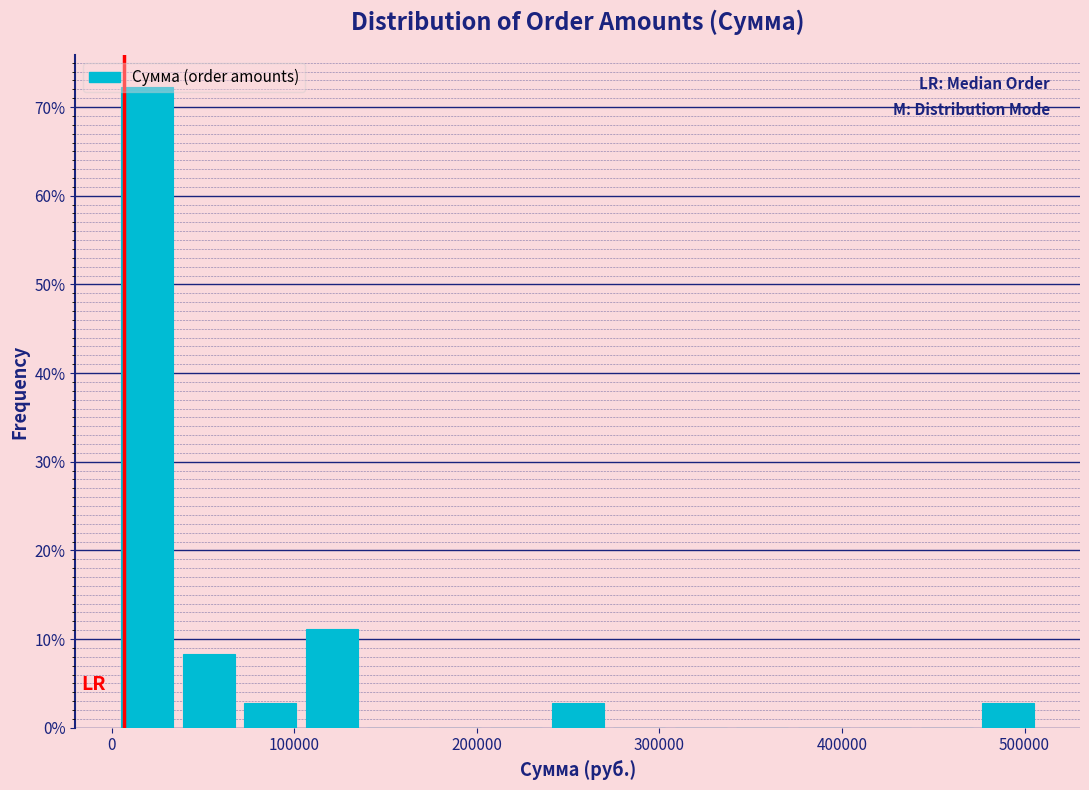

Read against the x-axis, roughly where is the centre of the tallest bar?

20000